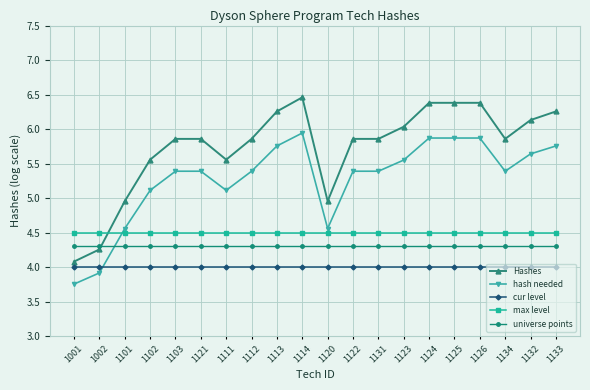

Which category has the highest value across all series?

1114